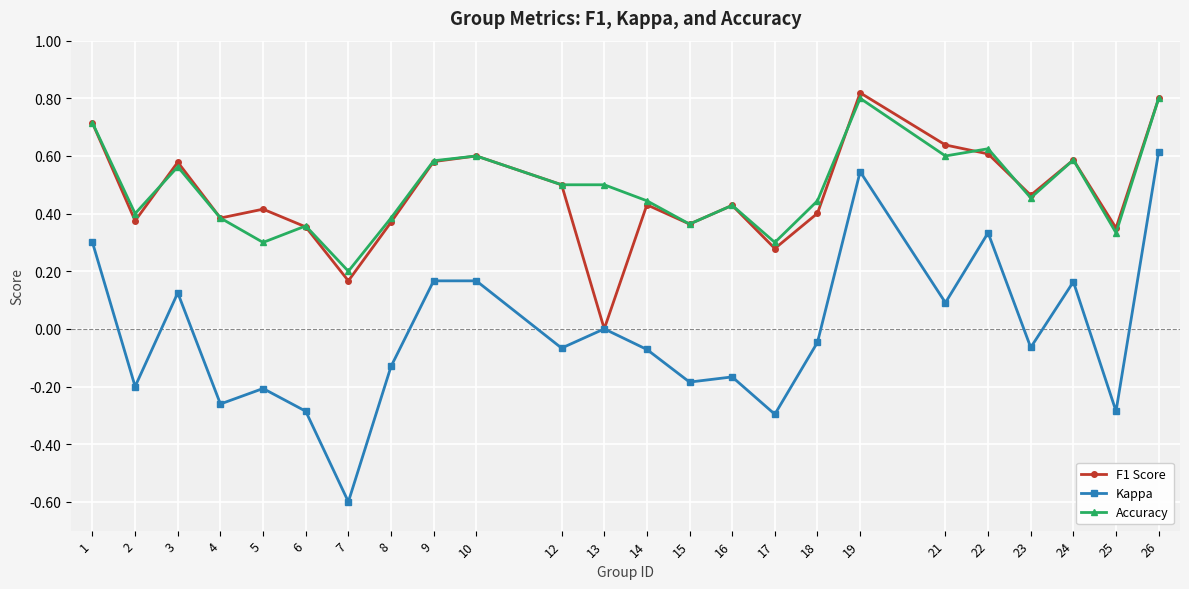

Does the chart display data point markers on the line(s)?

Yes